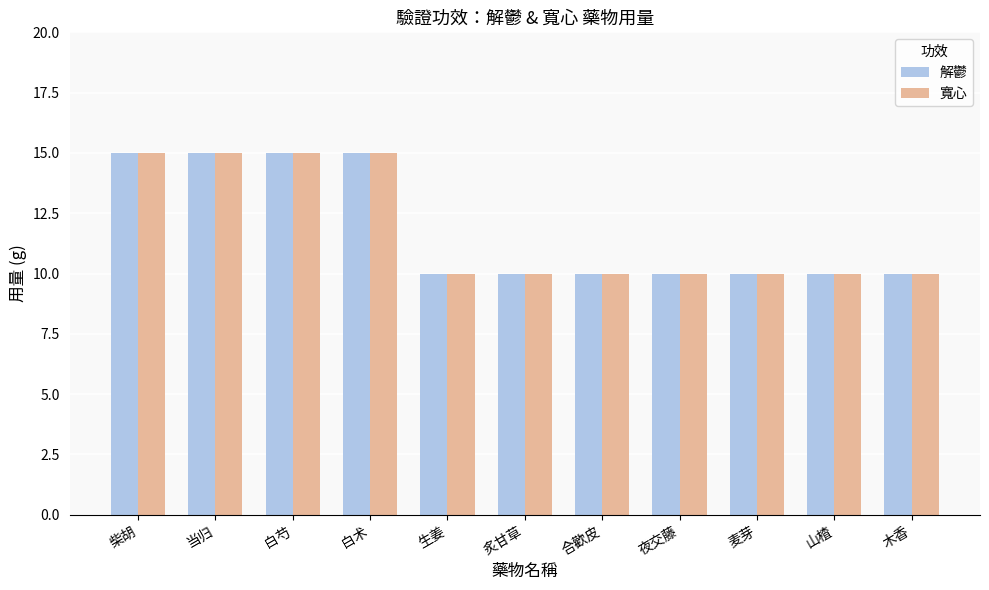

Reading left to right, what are all the values shown in this chart?

解鬱: 柴胡=15	当归=15	白芍=15	白术=15	生姜=10	炙甘草=10	合歡皮=10	夜交藤=10	麦芽=10	山楂=10	木香=10
寬心: 柴胡=15	当归=15	白芍=15	白术=15	生姜=10	炙甘草=10	合歡皮=10	夜交藤=10	麦芽=10	山楂=10	木香=10